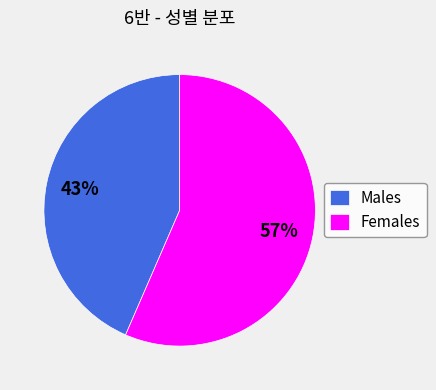

True or false: Males accounts for 53% of the total.

False